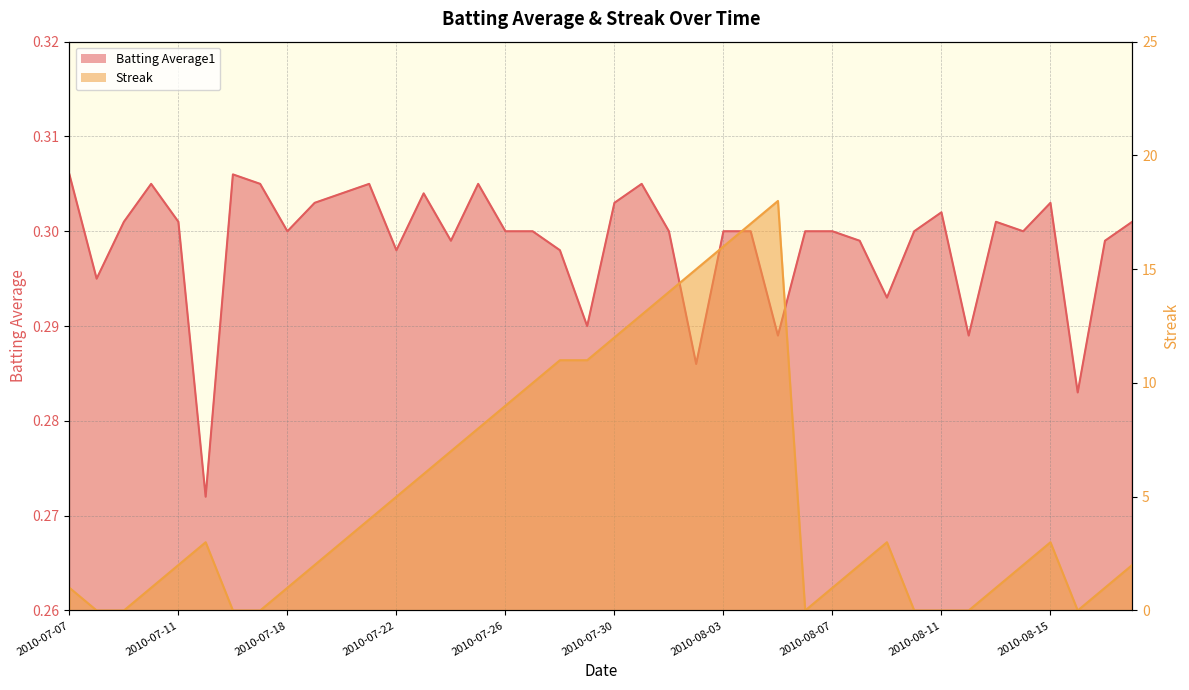

List the series in order of their peak value, lowest first.

Batting Average1, Streak